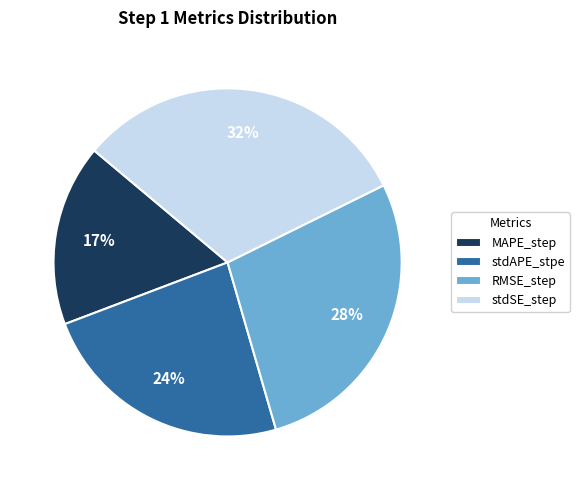

What percentage is the RMSE_step slice, to the nearest percent?

28%